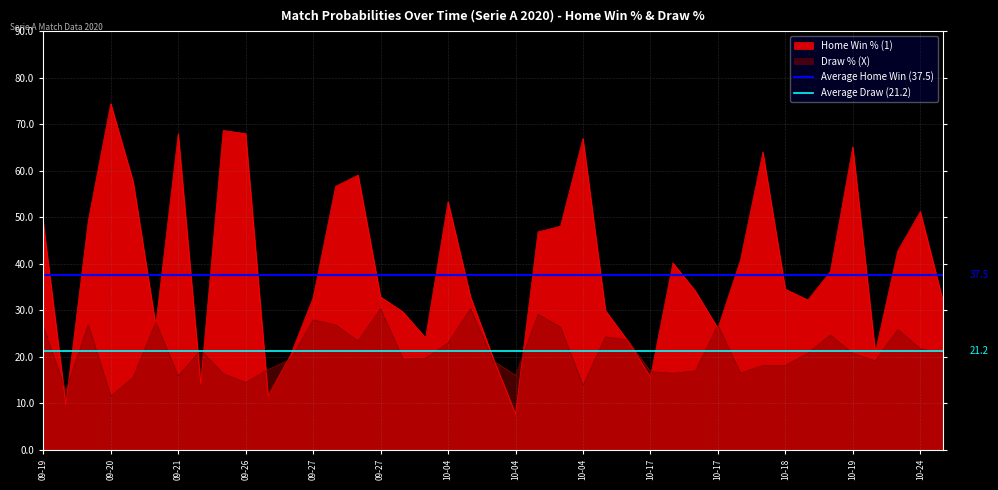

Is it true that Average Draw (21.2) equals 14.1 at 09-20?

False